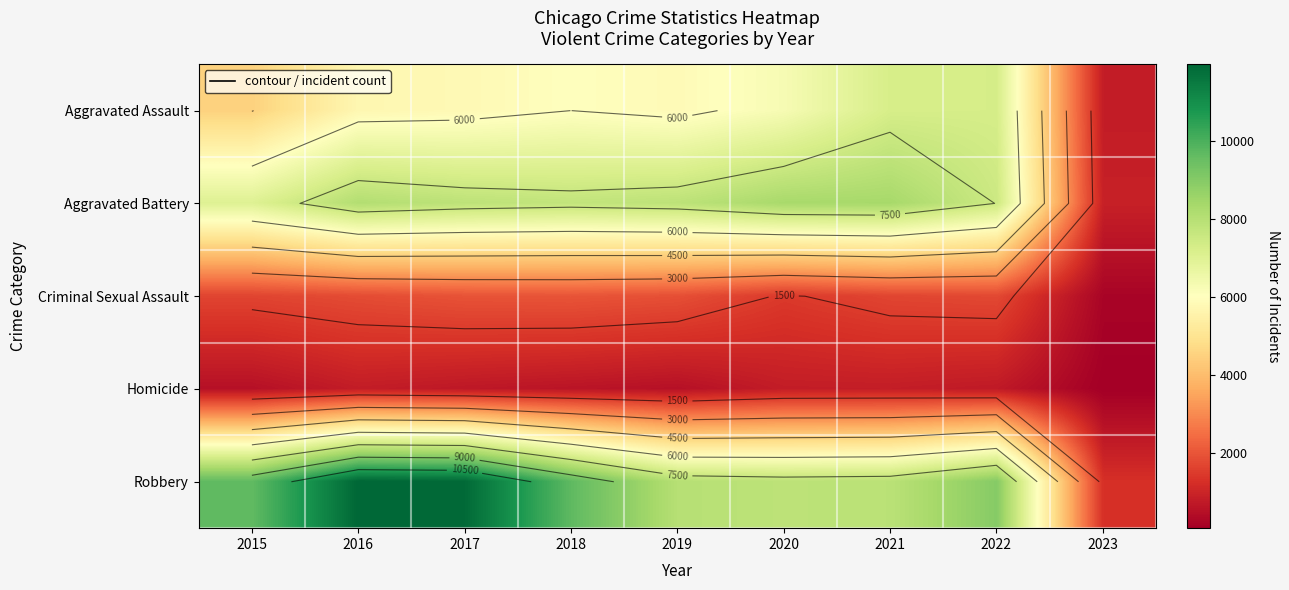

What is the spread (max minus min) of values at 2022?

8256